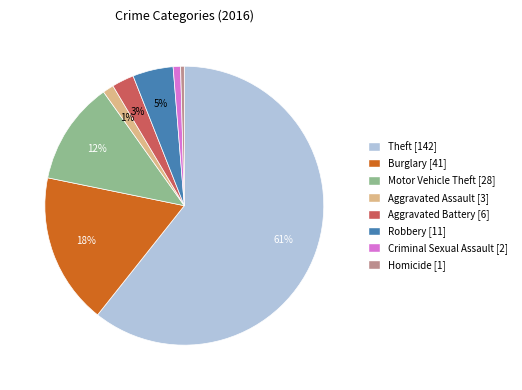

To the nearest percent, what is the combined percentage of Criminal Sexual Assault [2] and Motor Vehicle Theft [28]?

13%